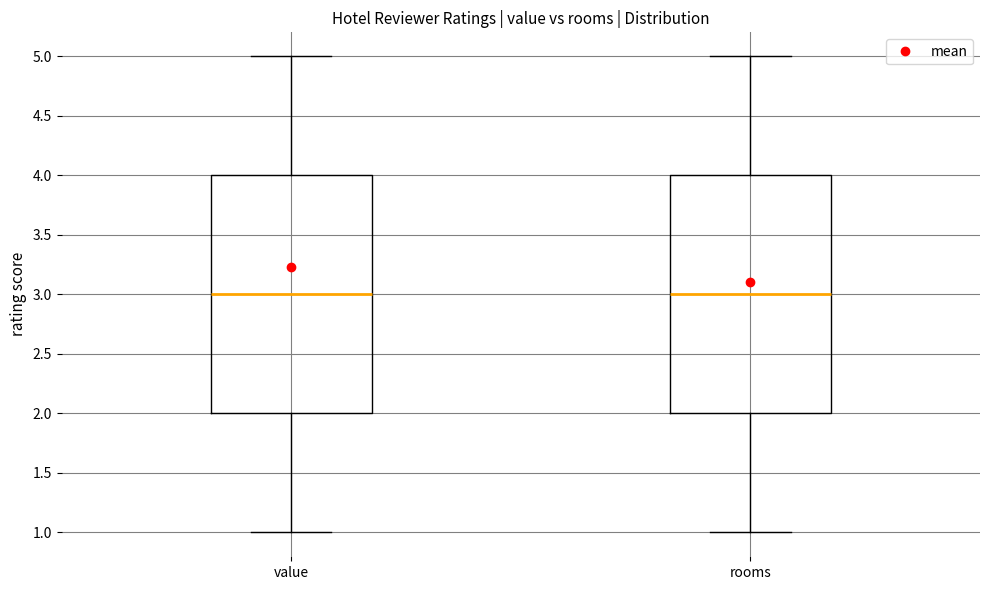

Reading left to right, read every box against the y-axis: the position of its median line, the range the box covers, and the ends of its whiskers. The values are not printed on the chart, so give them approximately, as read against the axis.

value: median 3, box 2 to 4, whiskers 1 to 5
rooms: median 3, box 2 to 4, whiskers 1 to 5